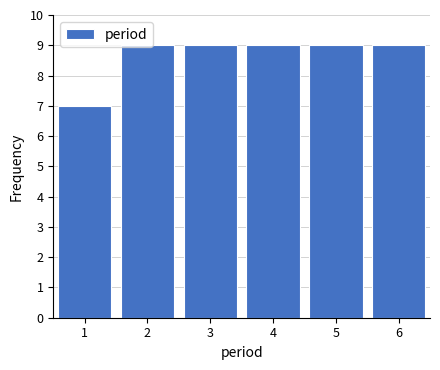

Reading left to right, list every bar in this chart as the range it spans on the x-axis followed by its height. The values are not printed on the chart, so give them approximately, as read against the axis.

0.5 to 1.5: 7
1.5 to 2.5: 9
2.5 to 3.5: 9
3.5 to 4.5: 9
4.5 to 5.5: 9
5.5 to 6.5: 9